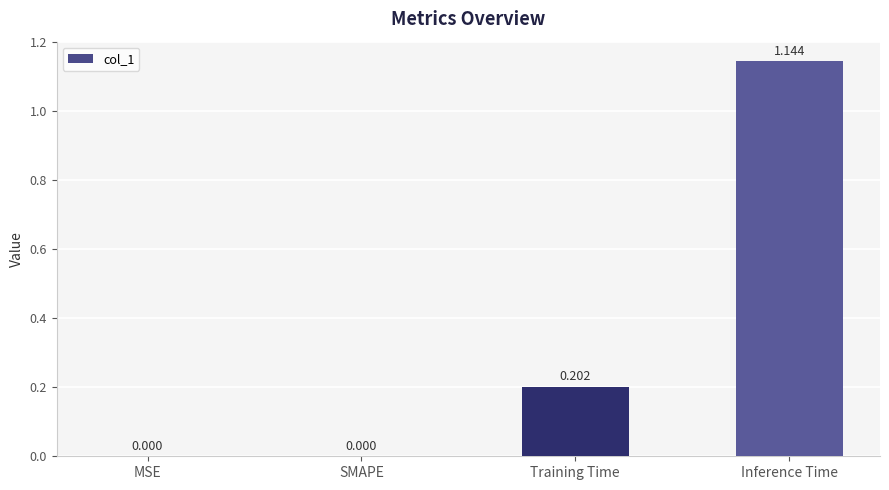

At which category does the chart reach its peak across all series?

Inference Time